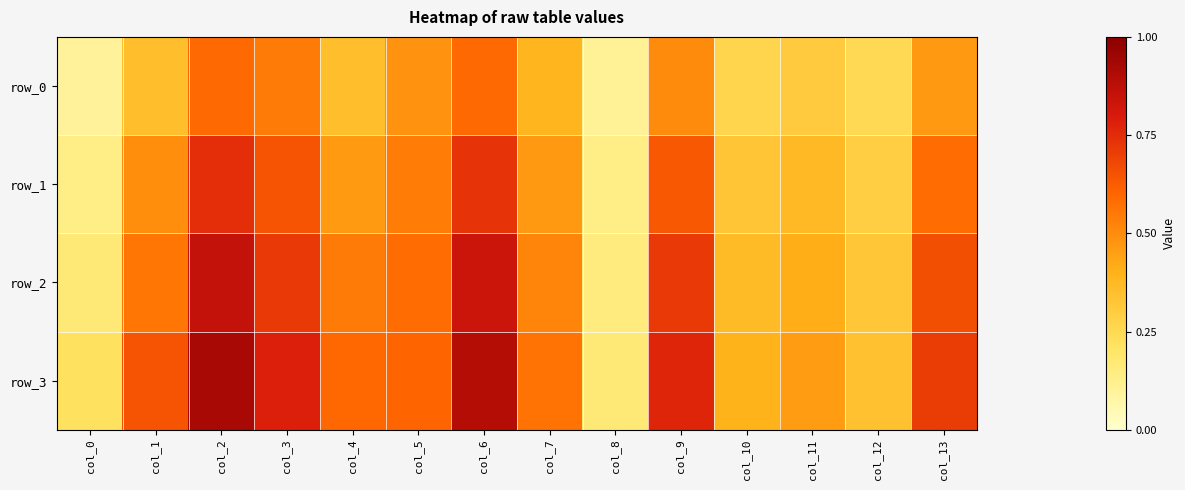

Which category has the lowest value across all series?

col_0